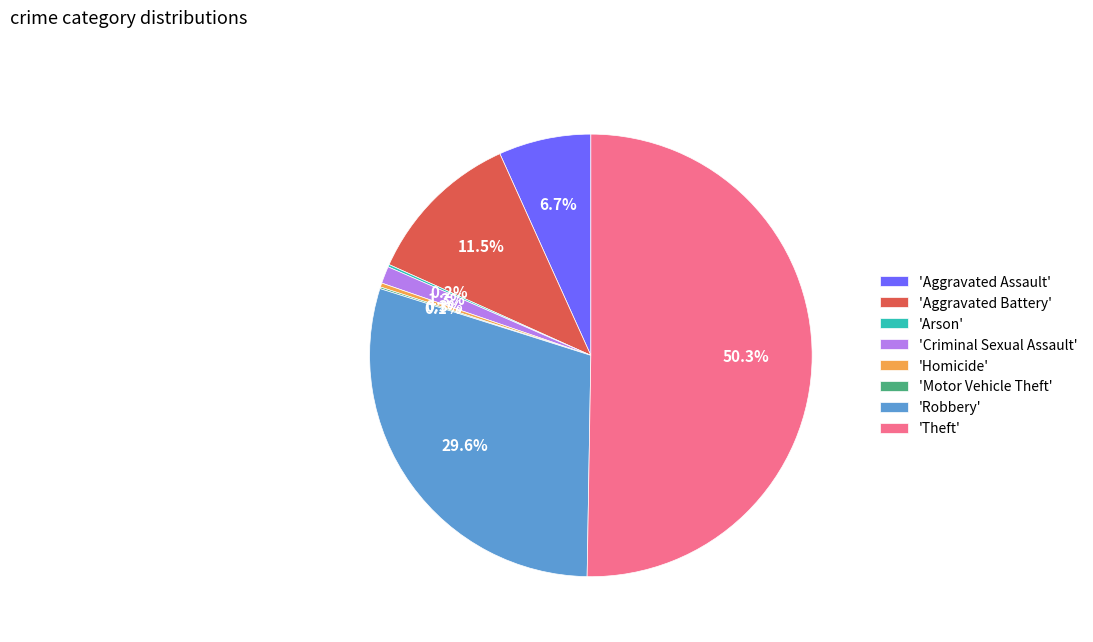

Is the sum of 'Theft' and 'Robbery' greater than half?

Yes